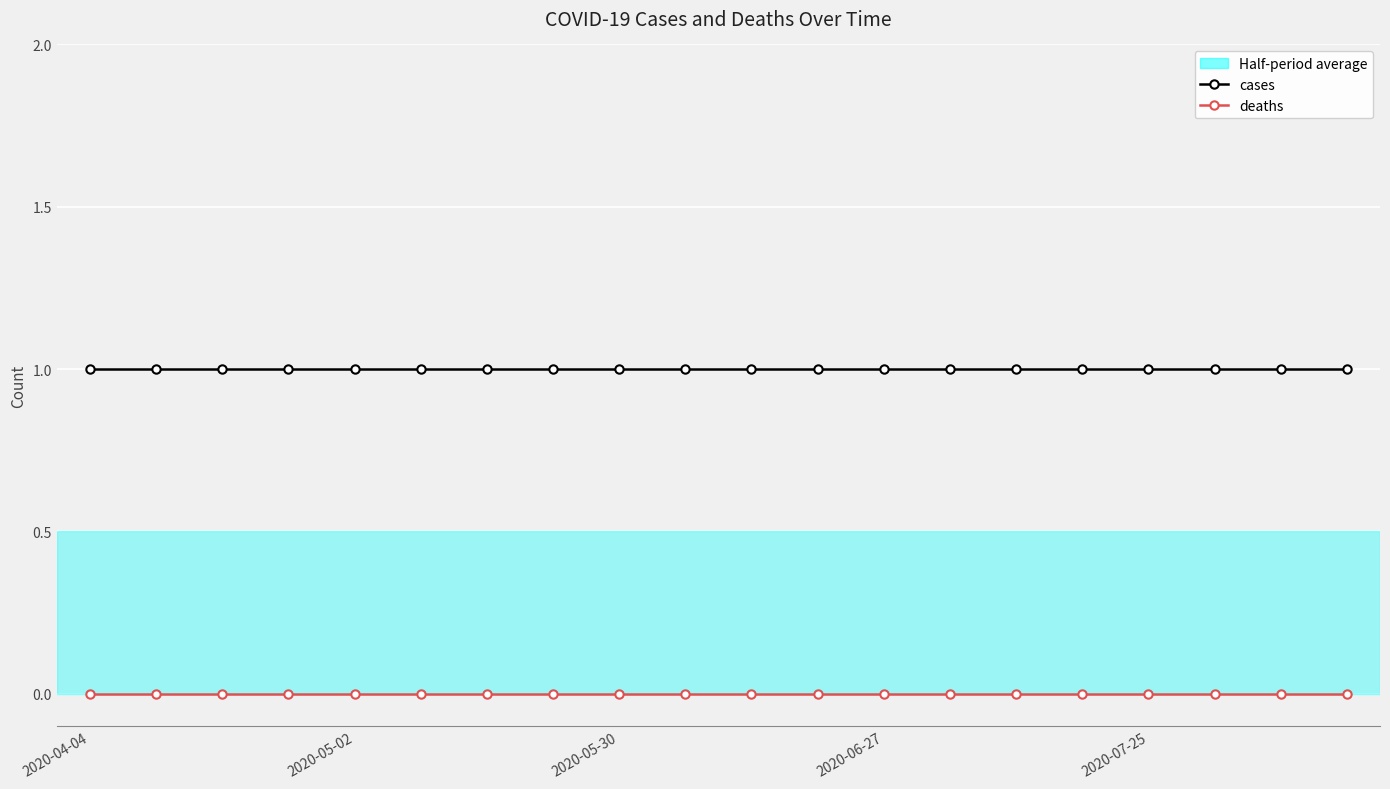

Does the chart have visible grid lines?

Yes